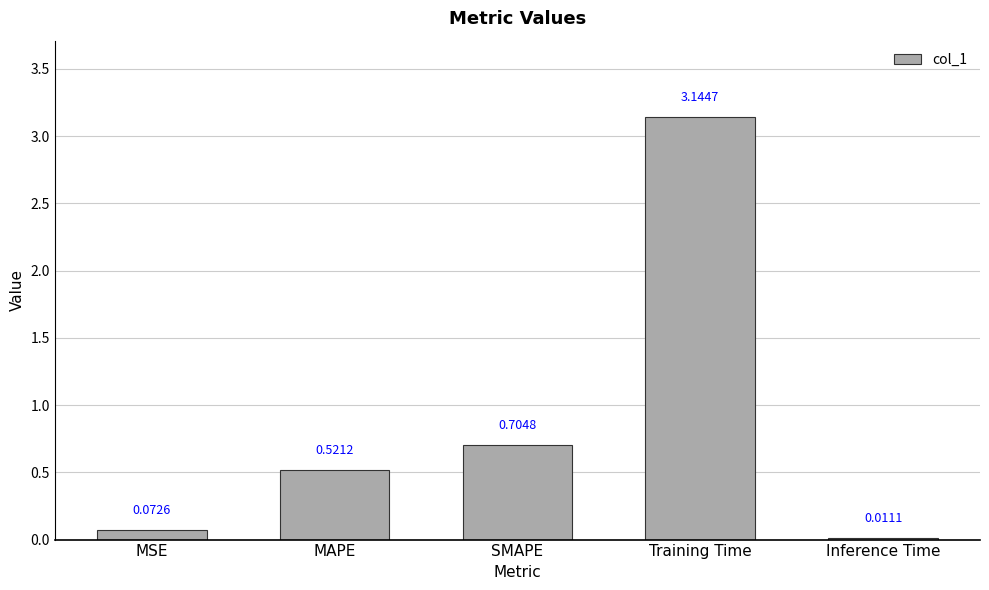

What is the sum of the values at SMAPE and Training Time?

3.8